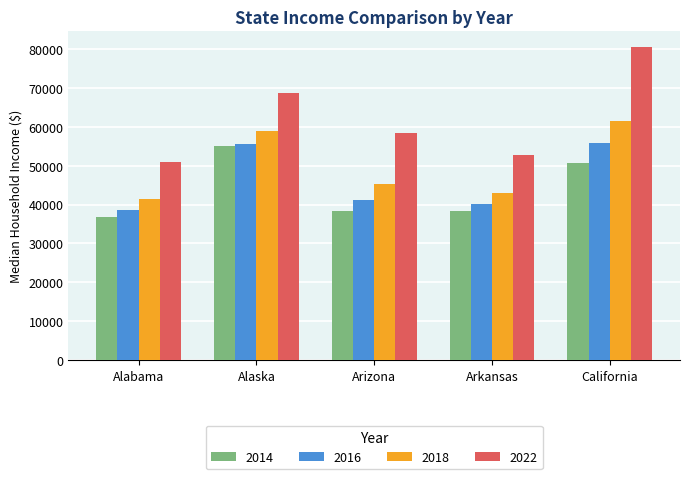

Does the chart contain stacked bars?

No